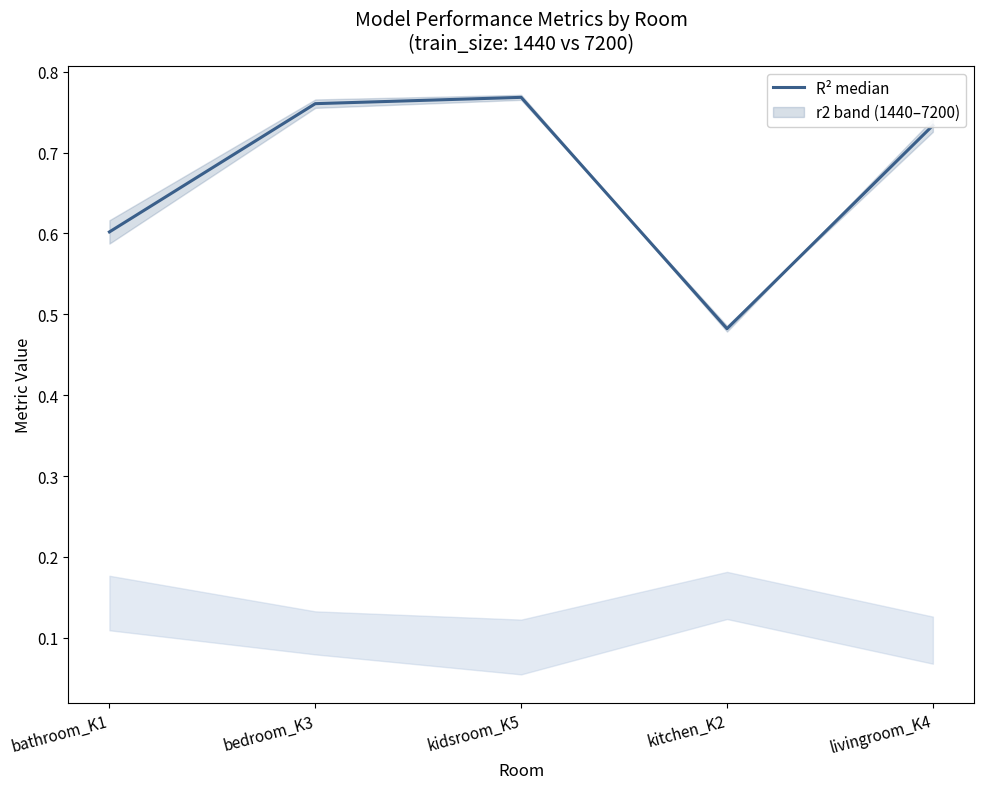

How many points are higher than both their immediate neighbors (excluding endpoints)?

1